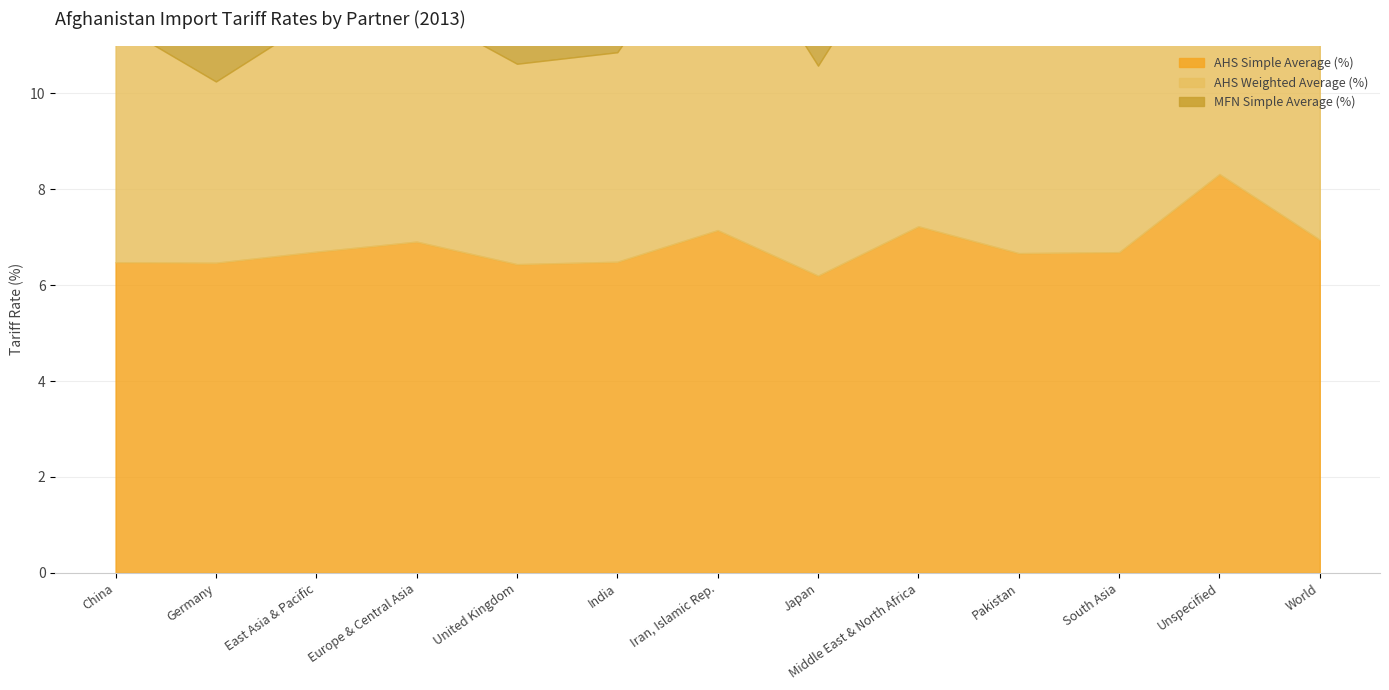

In MFN Simple Average (%), how many points are higher than both neighbors (excluding endpoints)?

4